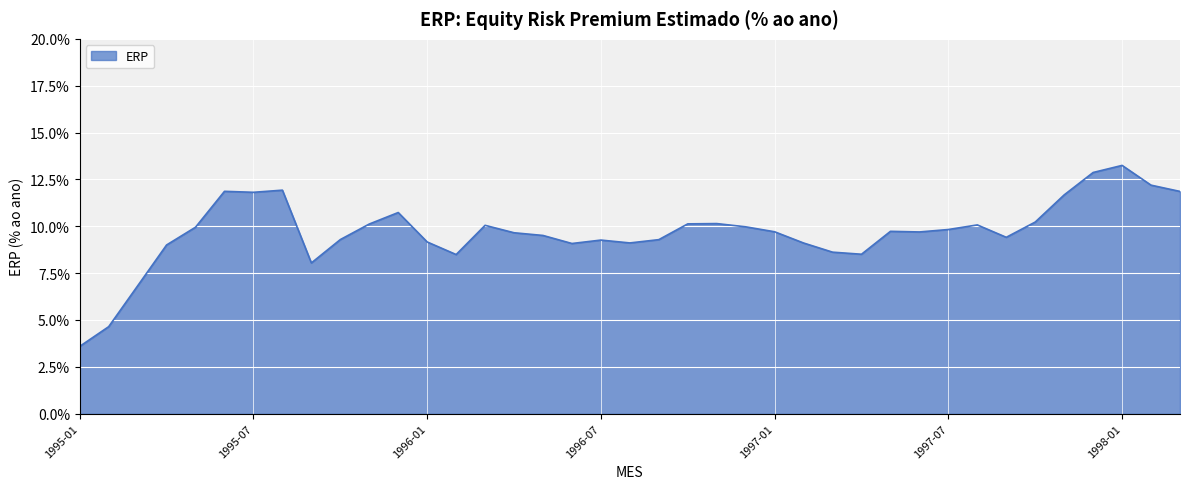

Is this an area chart (filled region under the line)?

Yes